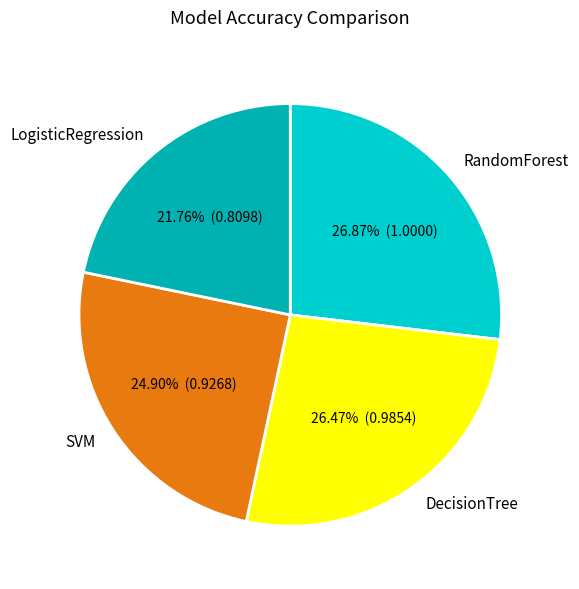

True or false: SVM accounts for 25% of the total.

True